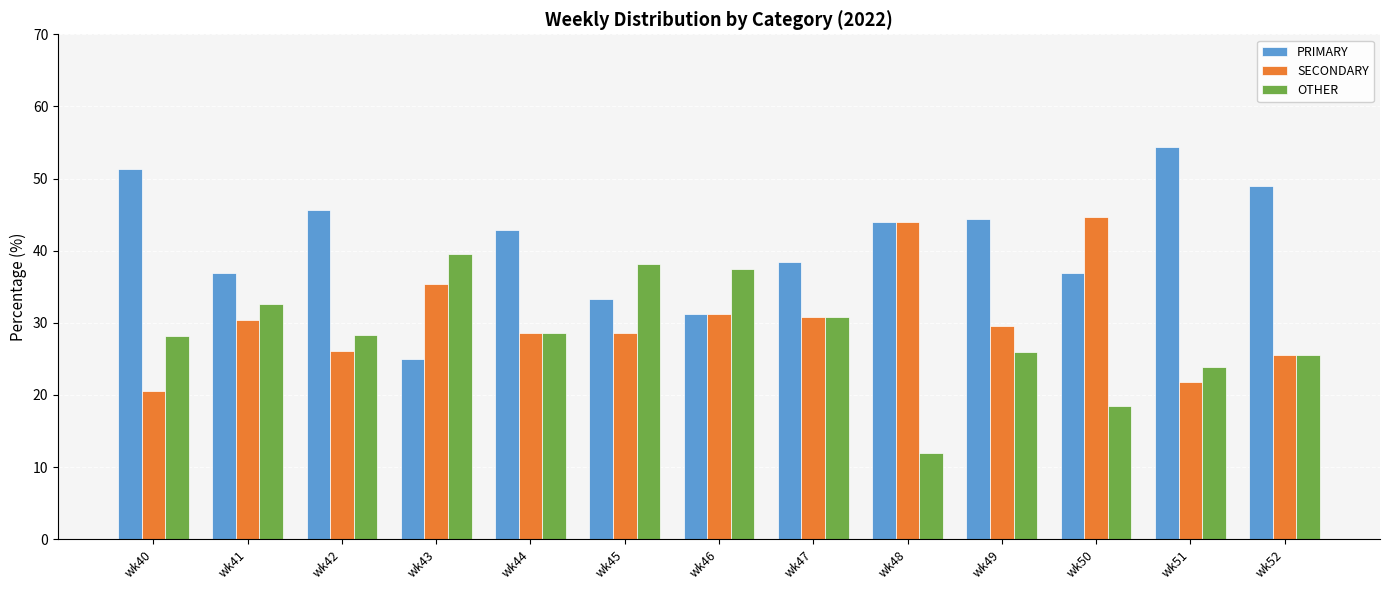

List the series in order of their overall mean, lowest first.

OTHER, SECONDARY, PRIMARY